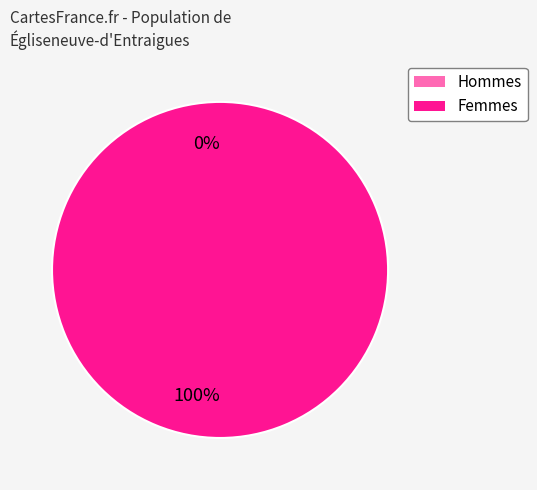

Combined, do 1572968824 and 1575250306 account for over 50%?

Yes